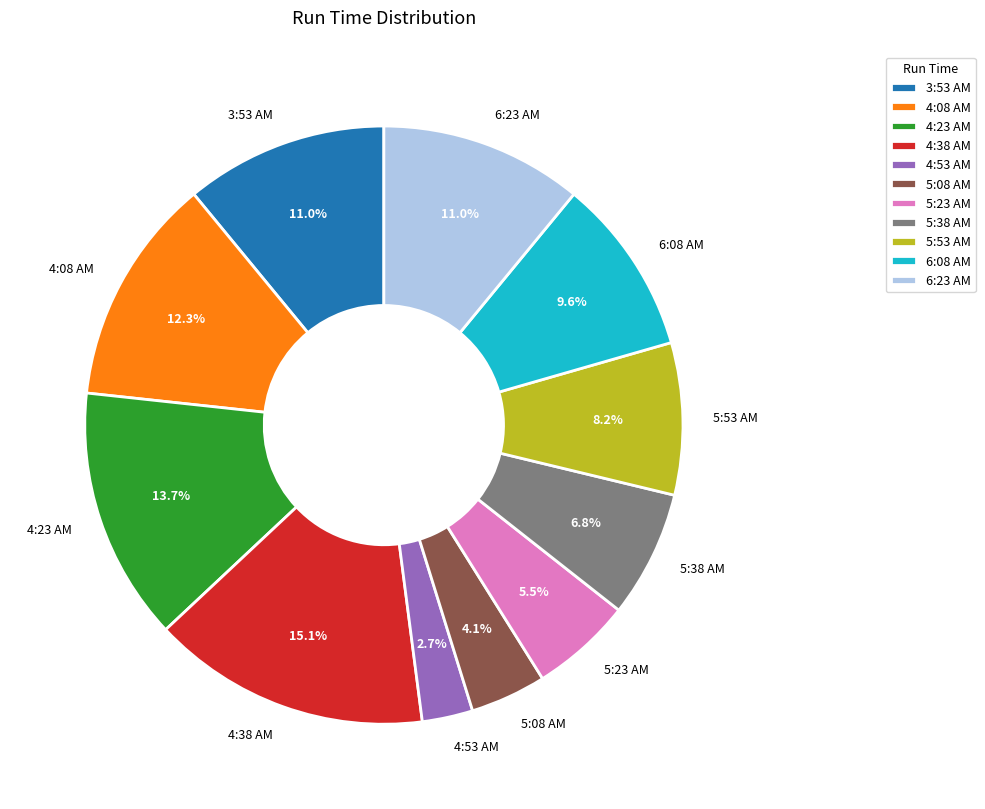

Which slice is the smallest?

4:53 AM